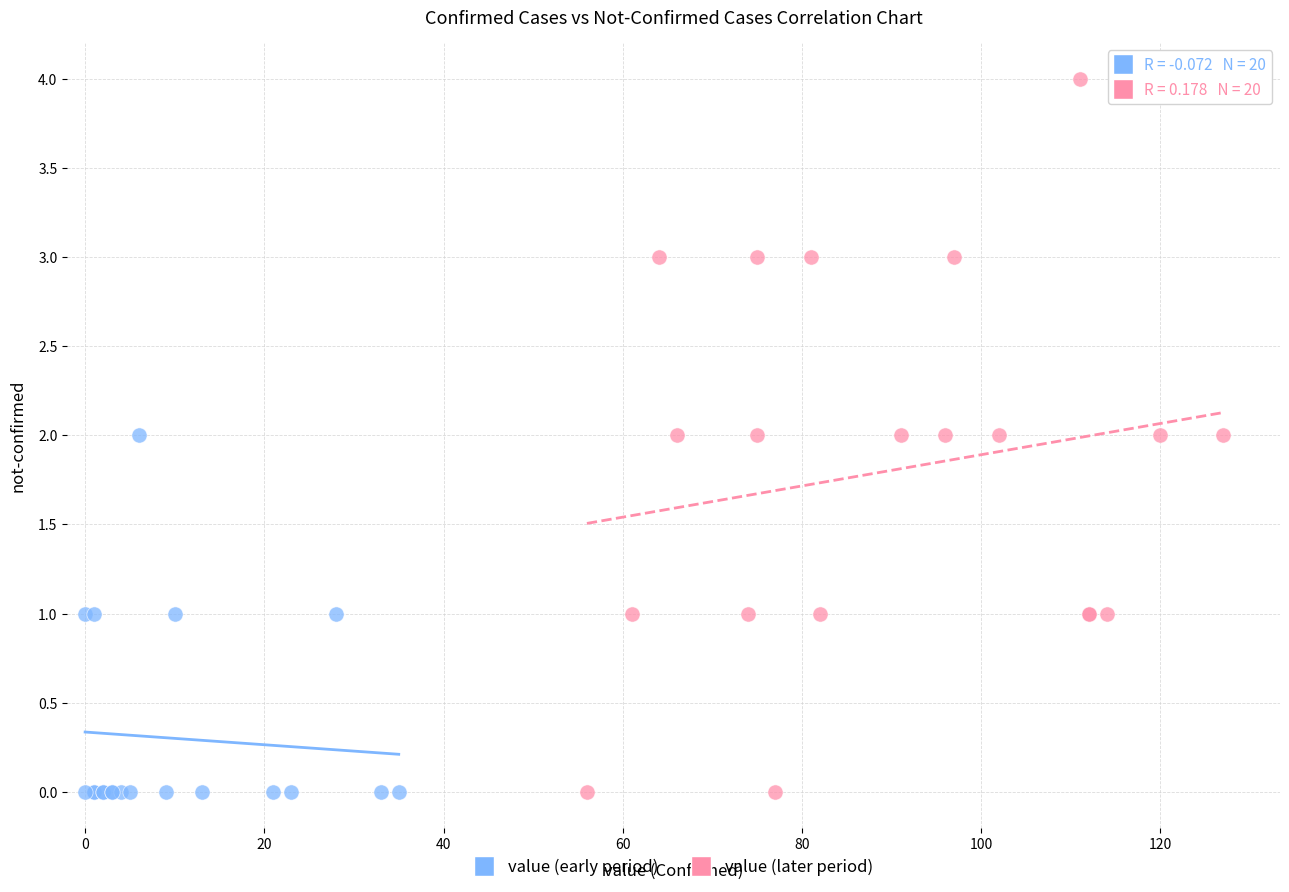

Which series has the widest spread of Y values?

value (later period)